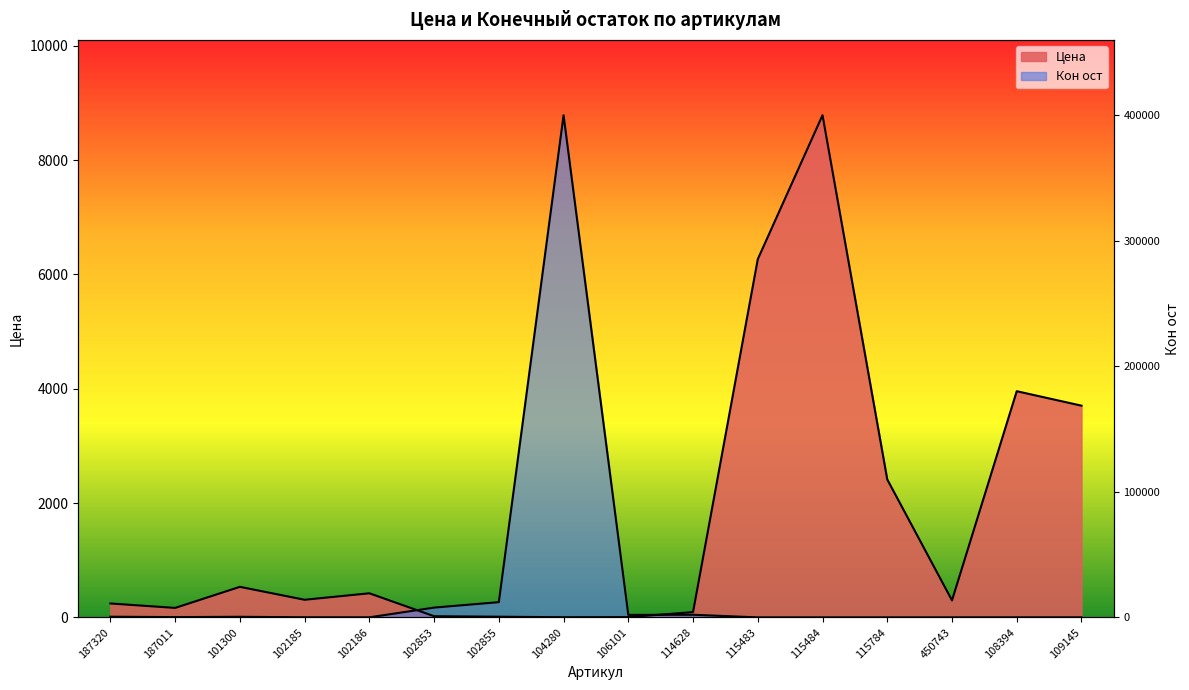

How many lines are shown in the chart?

2